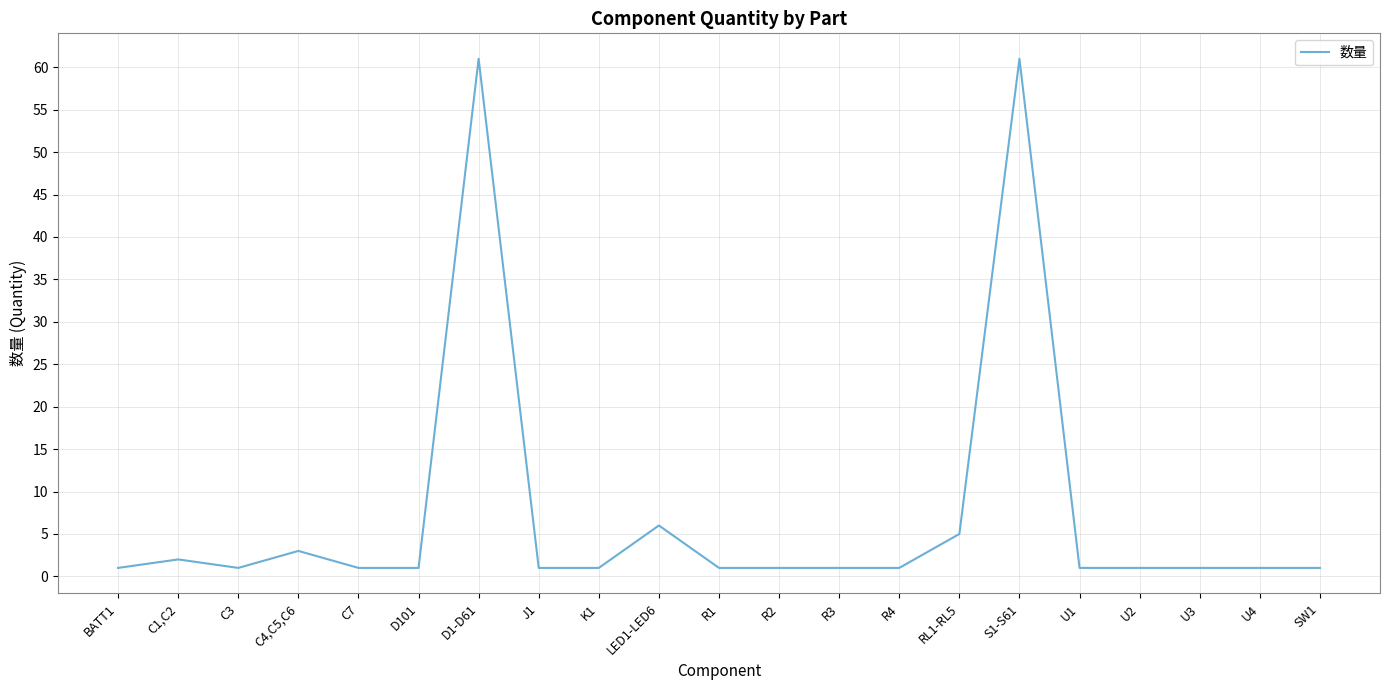

What is the difference between the values at RL1-RL5 and LED1-LED6?

1